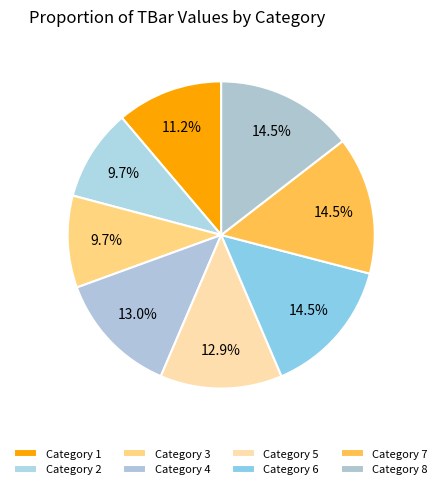

Which category has the smallest portion of the pie?

2